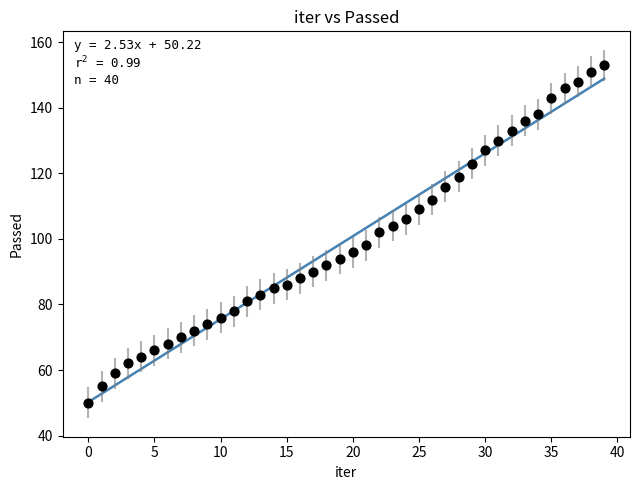

What is the range of Y values (max minus min)?

103